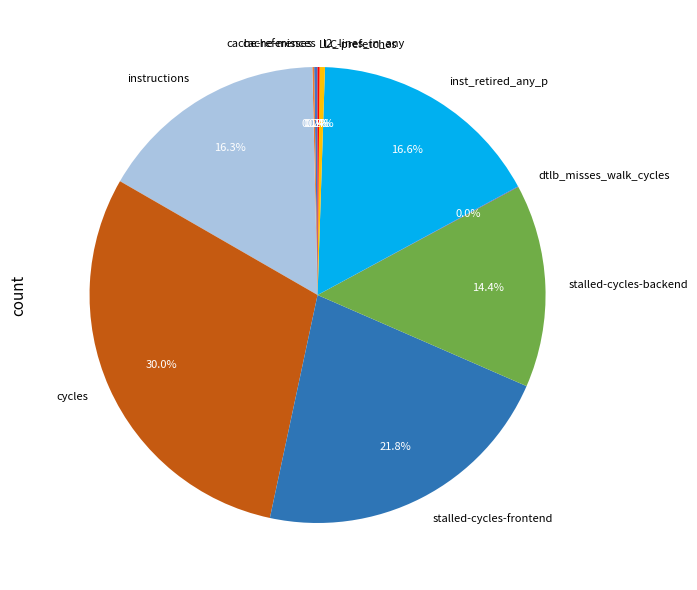

What percentage is NOT represented by stalled-cycles-frontend?

78.2%